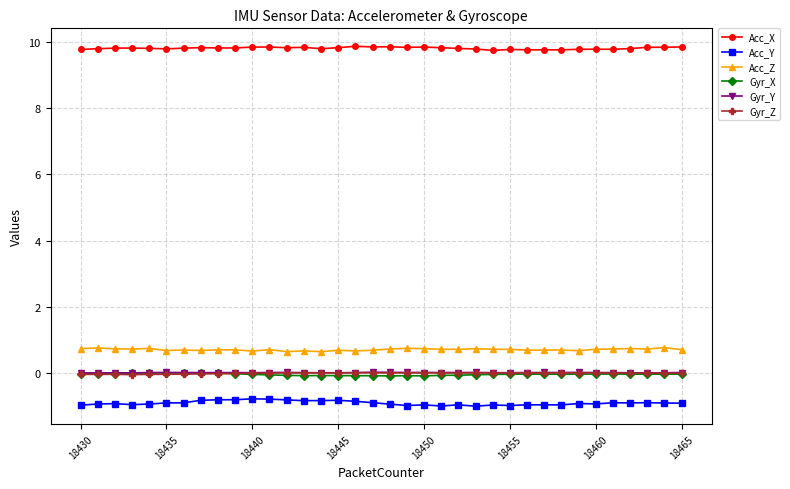

At how many categories does at least one series exceed 3?

36